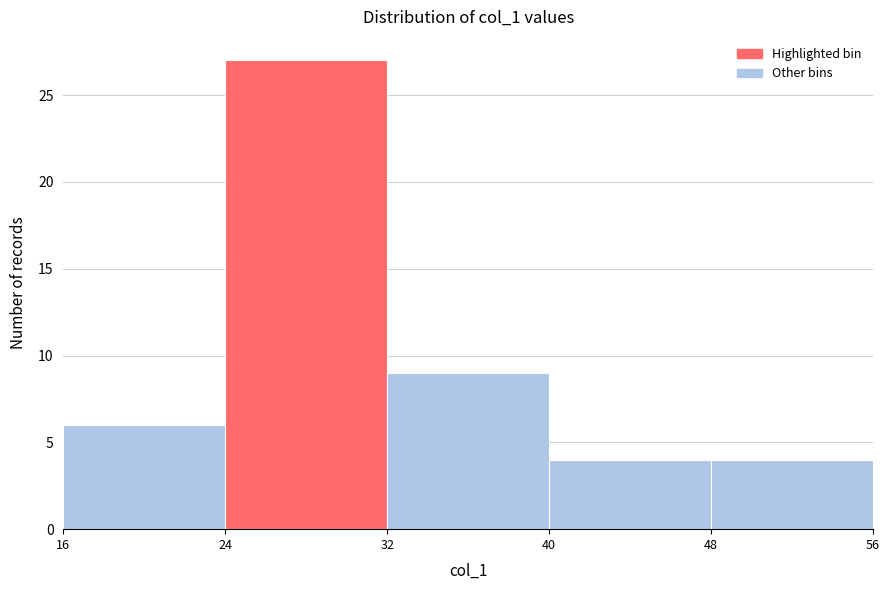

Reading left to right, list every bar in this chart as the range it spans on the x-axis followed by its height. The values are not printed on the chart, so give them approximately, as read against the axis.

16 to 24: 6
24 to 32: 27
32 to 40: 9
40 to 48: 4
48 to 56: 4